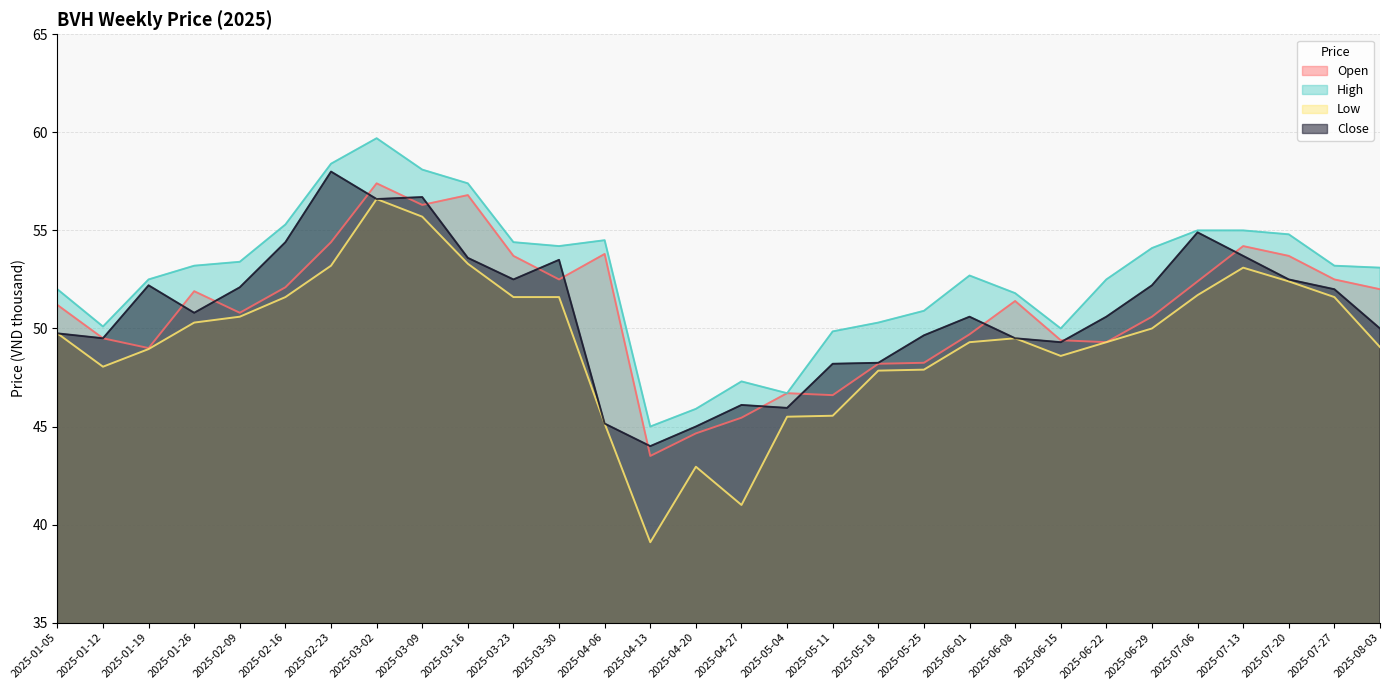

Which category has the lowest value in the close series?

2025-04-13